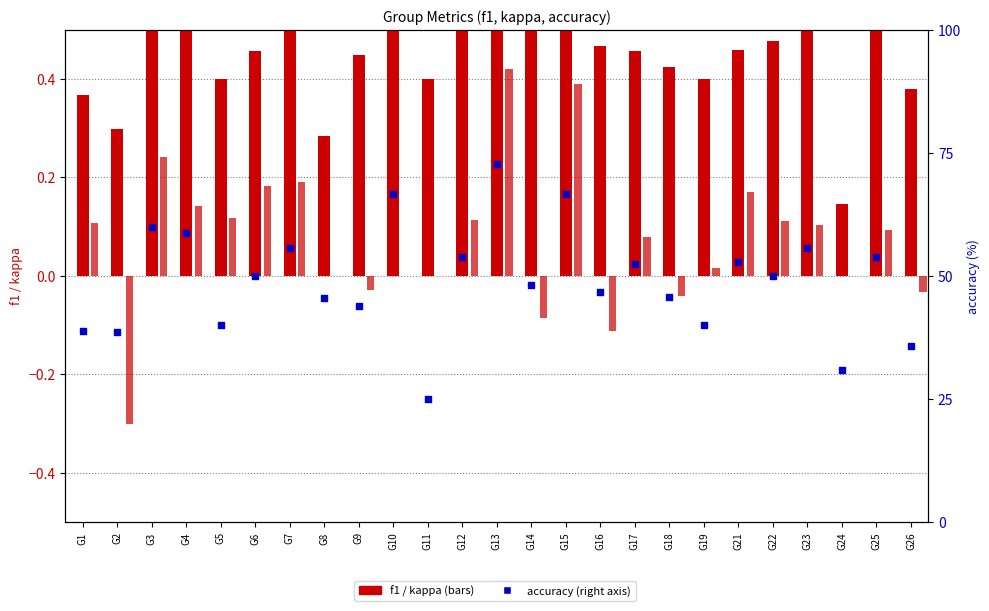

Is the value of kappa at G8 greater than the value of accuracy at G21?

No